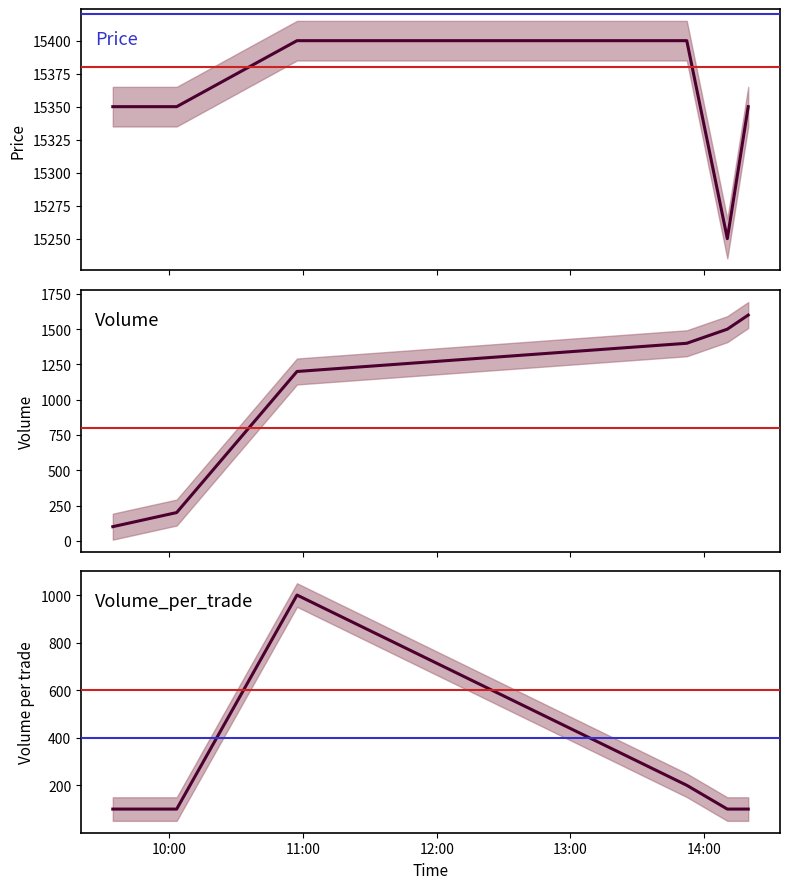

True or false: Price has a value of 6159 at 11:00.

False